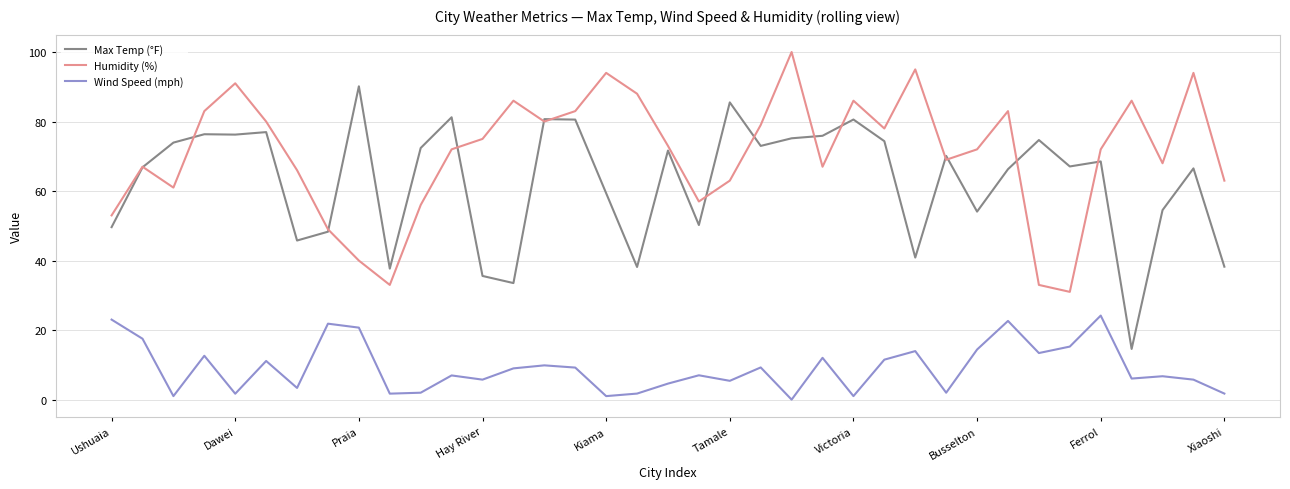

What is the highest value of the Max Temp (°F) series?

90.1